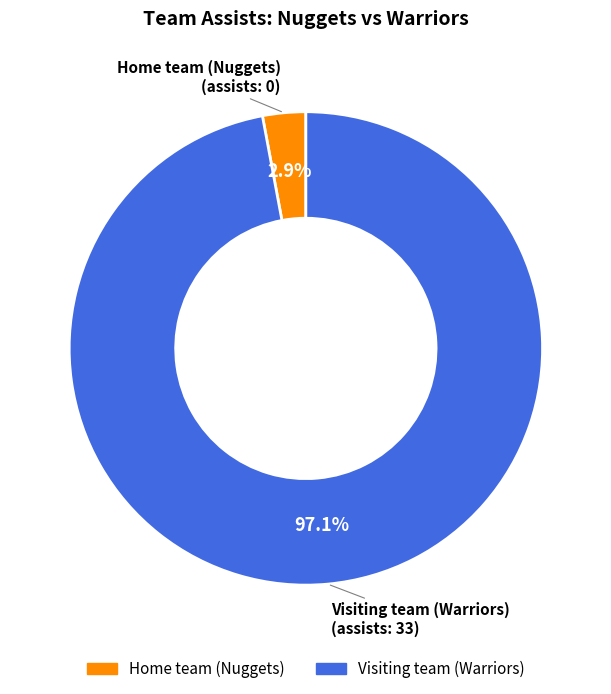

Combined, what portion of the pie is Visiting team (Warriors) and Home team (Nuggets)?

100.0%